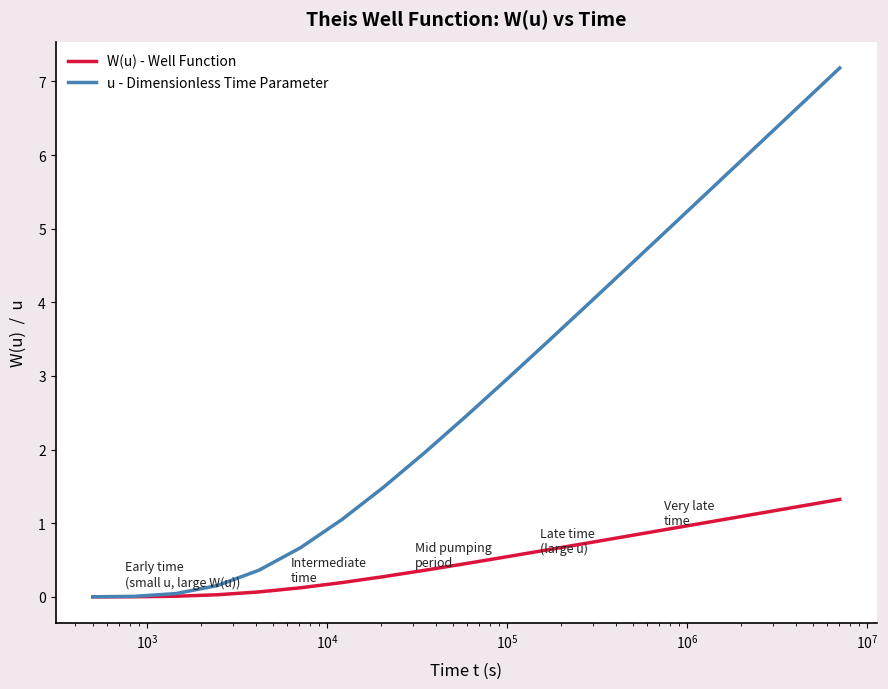

Which series has the largest total across all categories?

u - Dimensionless Time Parameter